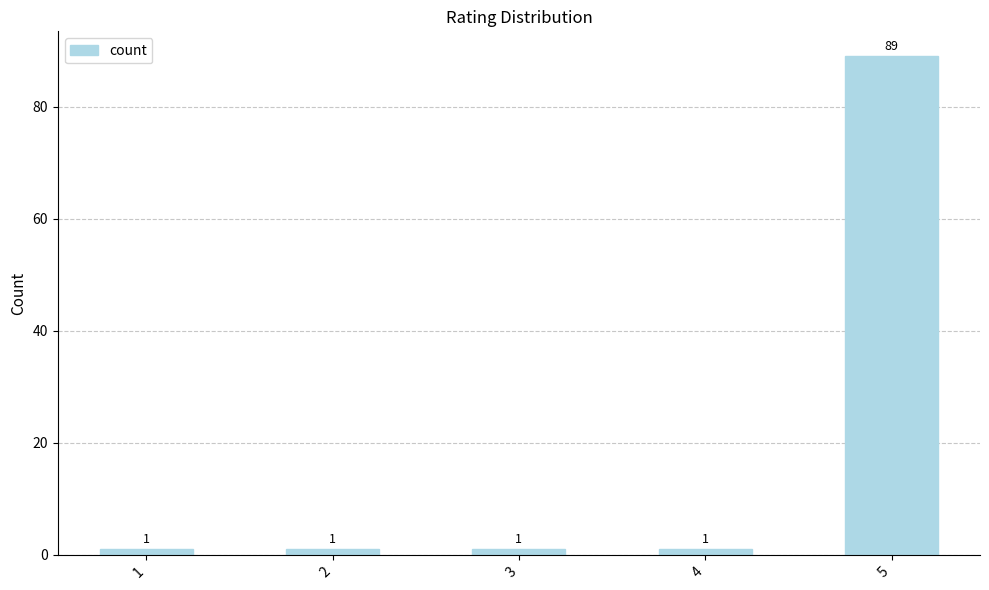

What is the smallest value displayed?

1